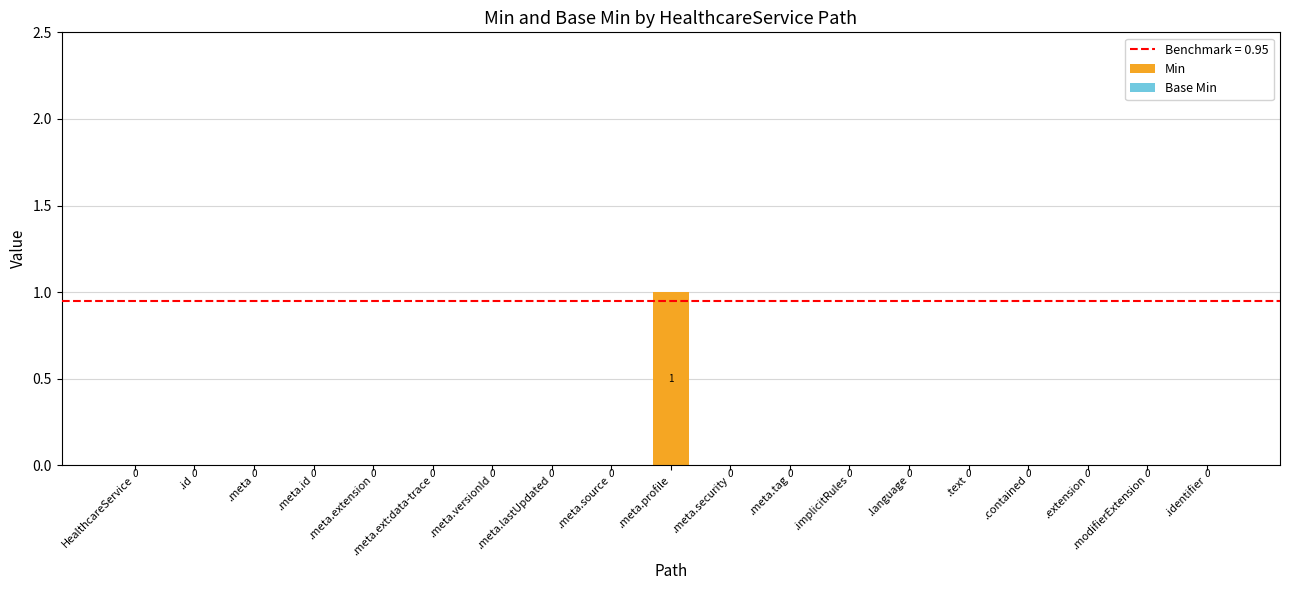

At which category does the chart reach its peak across all series?

.meta.profile